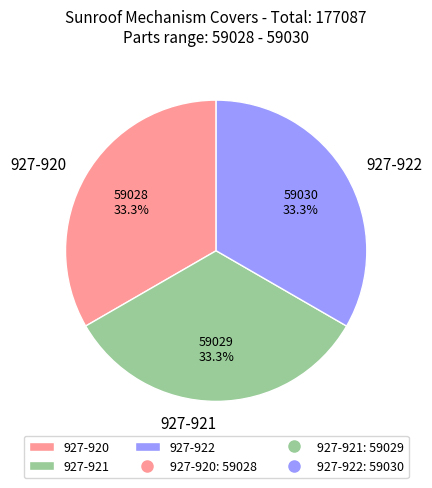

What is the total percentage of 927-920 and 927-922?

66.7%